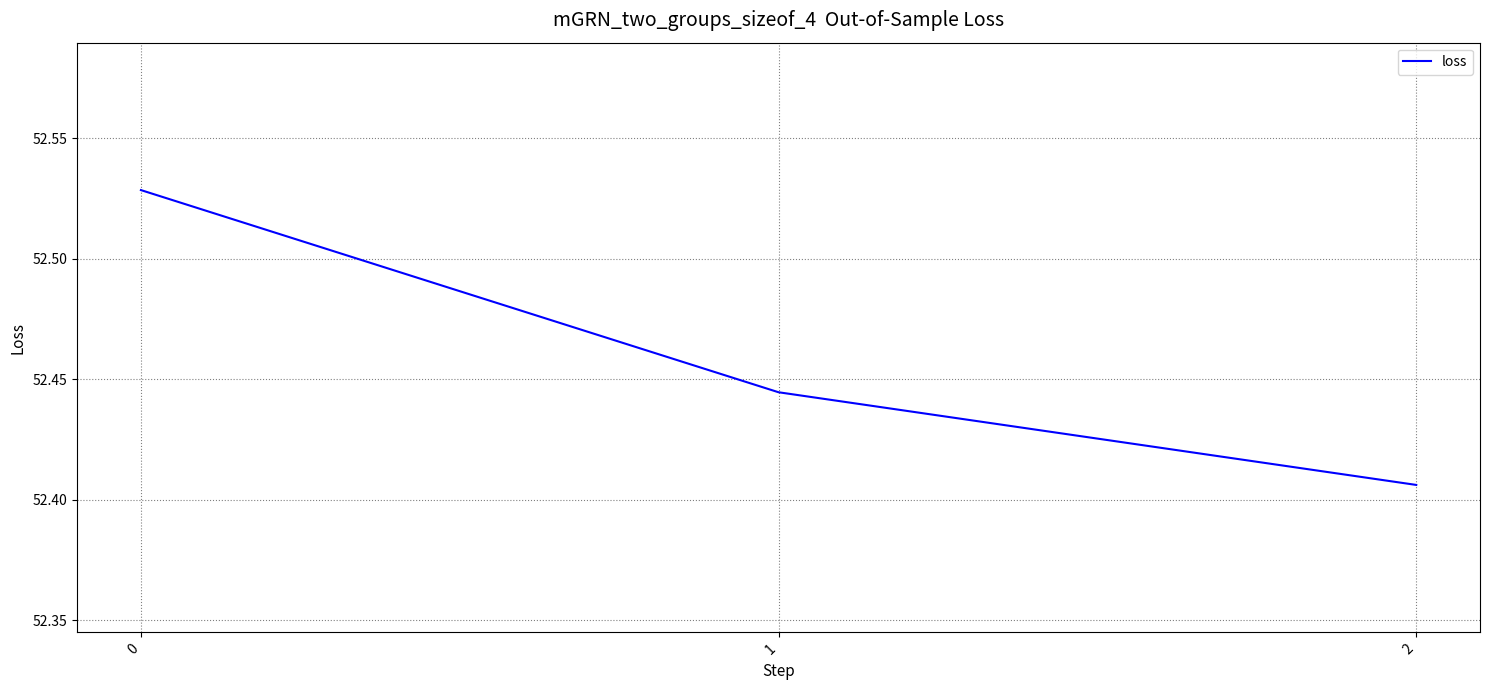

True or false: the data shows 93.0 at 2.

False